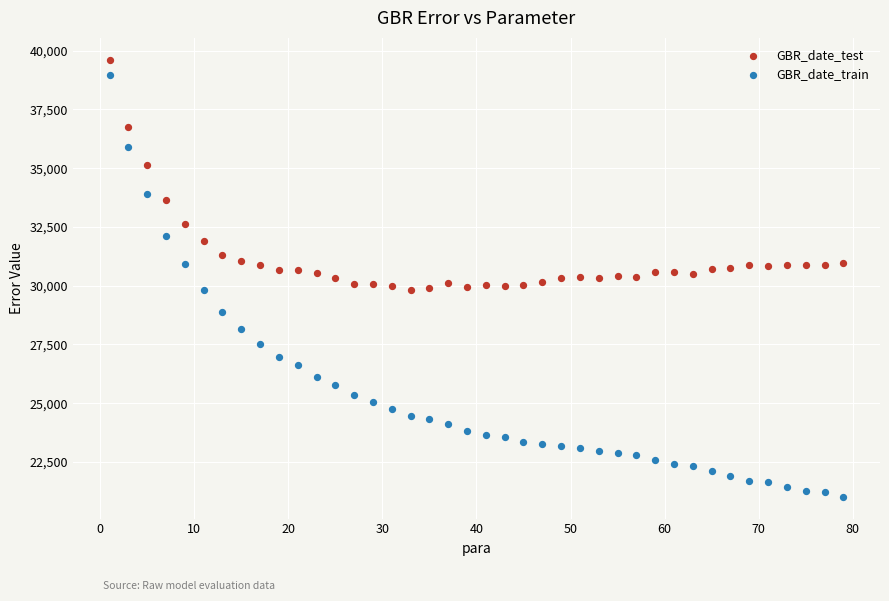

What are all the series names shown in the legend?

GBR_date_test, GBR_date_train